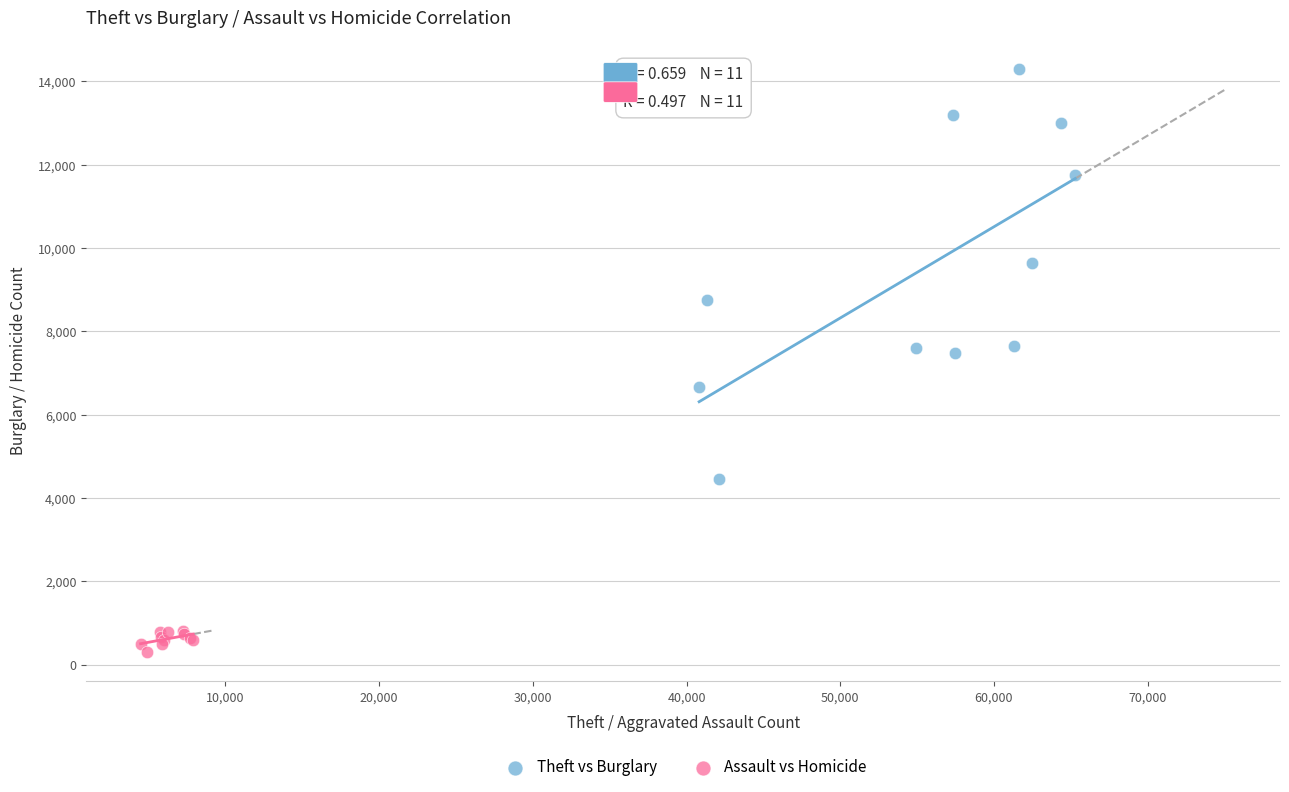

Which series reaches the maximum Y coordinate?

Theft vs Burglary